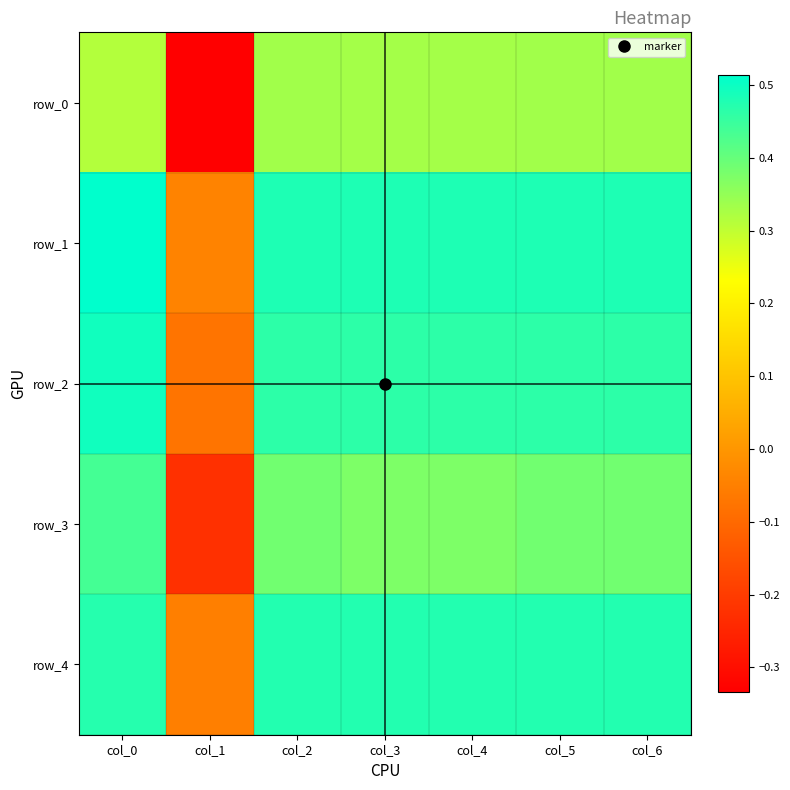

Reading left to right, transcribe all the data shown in this chart.

row_0: 0.3	-0.3	0.3	0.3	0.3	0.3	0.3
row_1: 0.5	-0.0	0.5	0.5	0.5	0.5	0.5
row_2: 0.5	-0.1	0.5	0.5	0.5	0.5	0.5
row_3: 0.4	-0.2	0.4	0.4	0.4	0.4	0.4
row_4: 0.5	-0.1	0.5	0.5	0.5	0.5	0.5